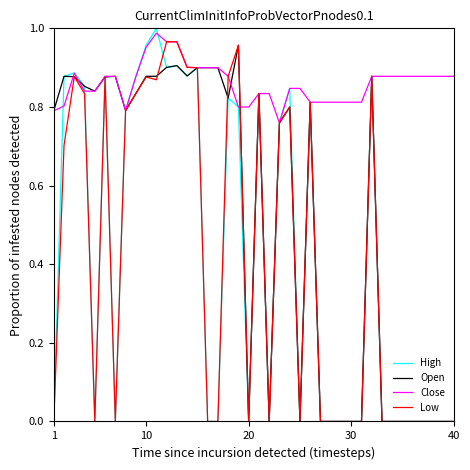

Which series has the largest total across all categories?

Close